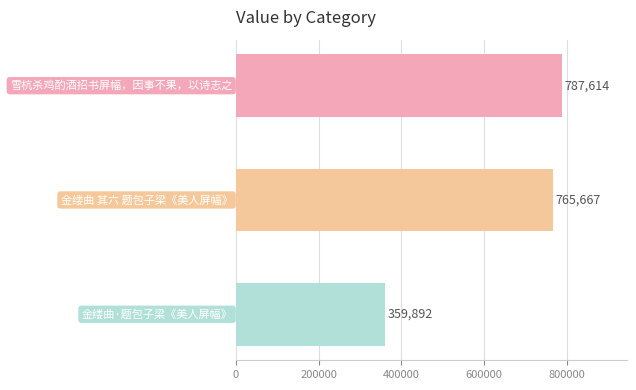

Reading top to bottom, what are all the values shown in this chart?

787614	765667	359892